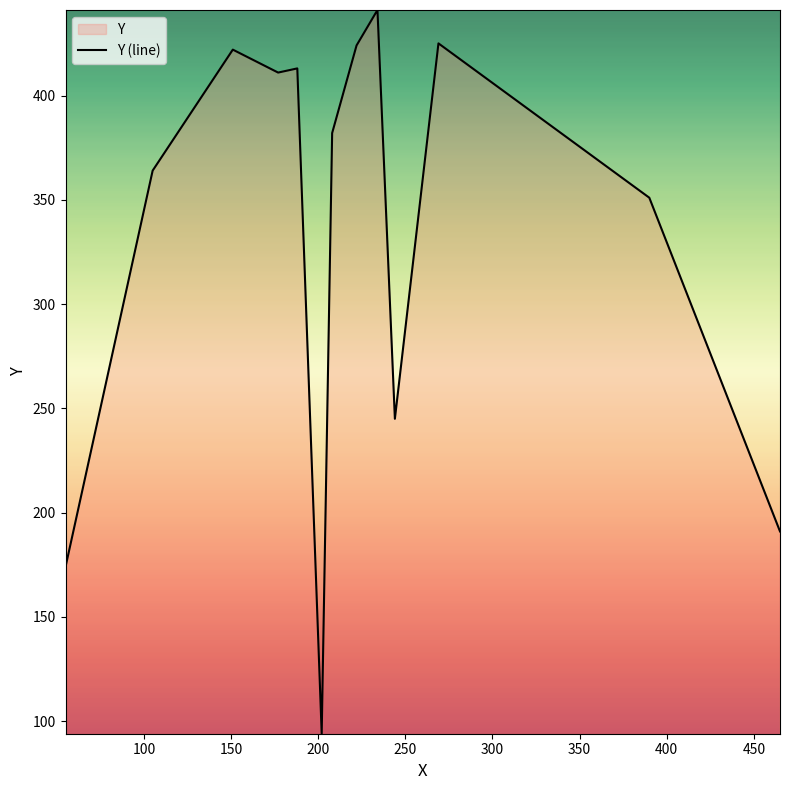

What is the minimum value shown in the chart?

94